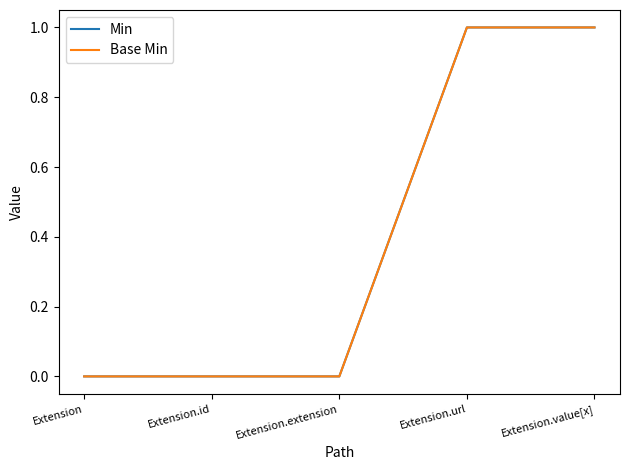

True or false: Min and Base Min intersect in this chart.

False